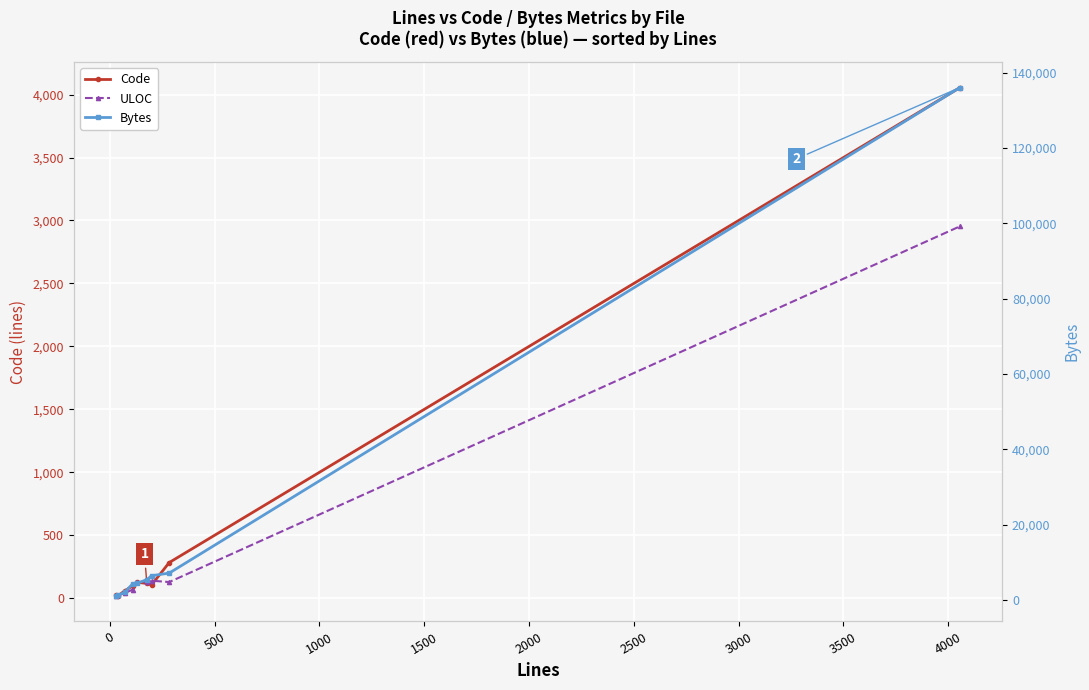

Reading left to right, transcribe all the data shown in this chart.

Code: 24	19	59	99	128	118	107	284	4056
ULOC: 18	23	42	69	128	129	140	129	2954
Bytes: 1078	1278	2052	4341	4435	5421	6470	7168	136037